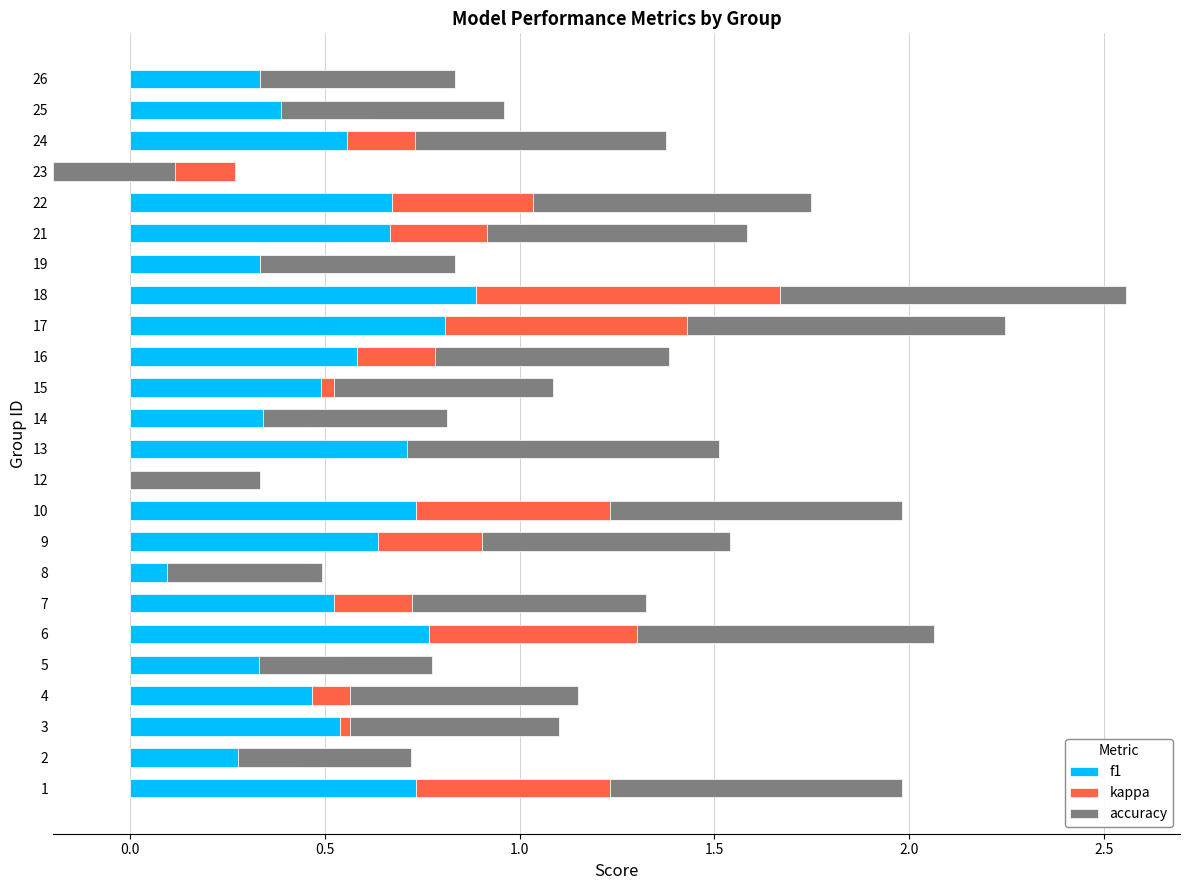

True or false: accuracy has a value of 1.2 at 17.

False